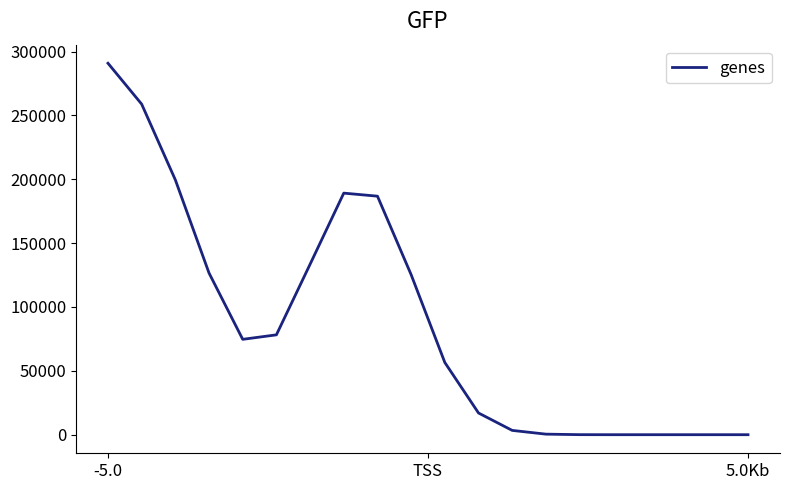

What is the maximum value shown in the chart?

290865.9